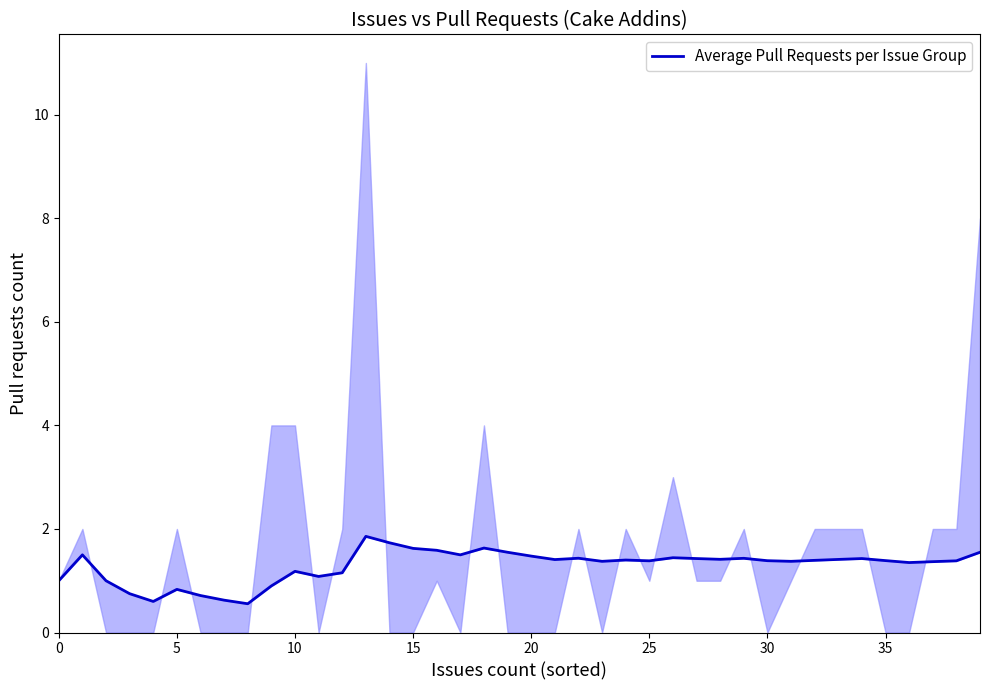

Is it true that the value at 20 is 0.3?

False